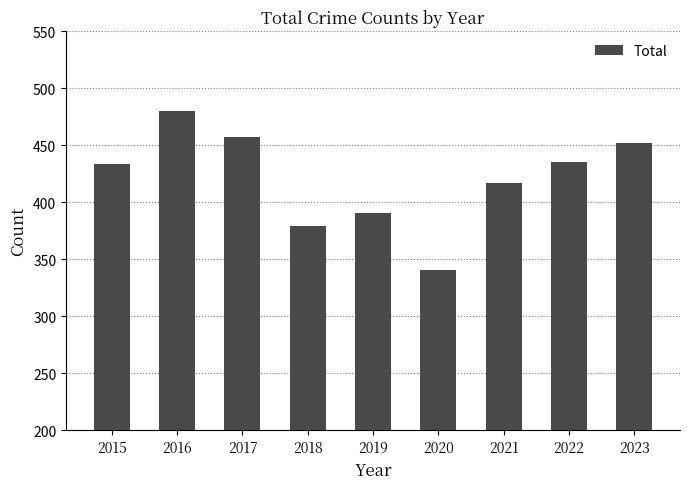

What is the value of the 4th bar from the left?

379